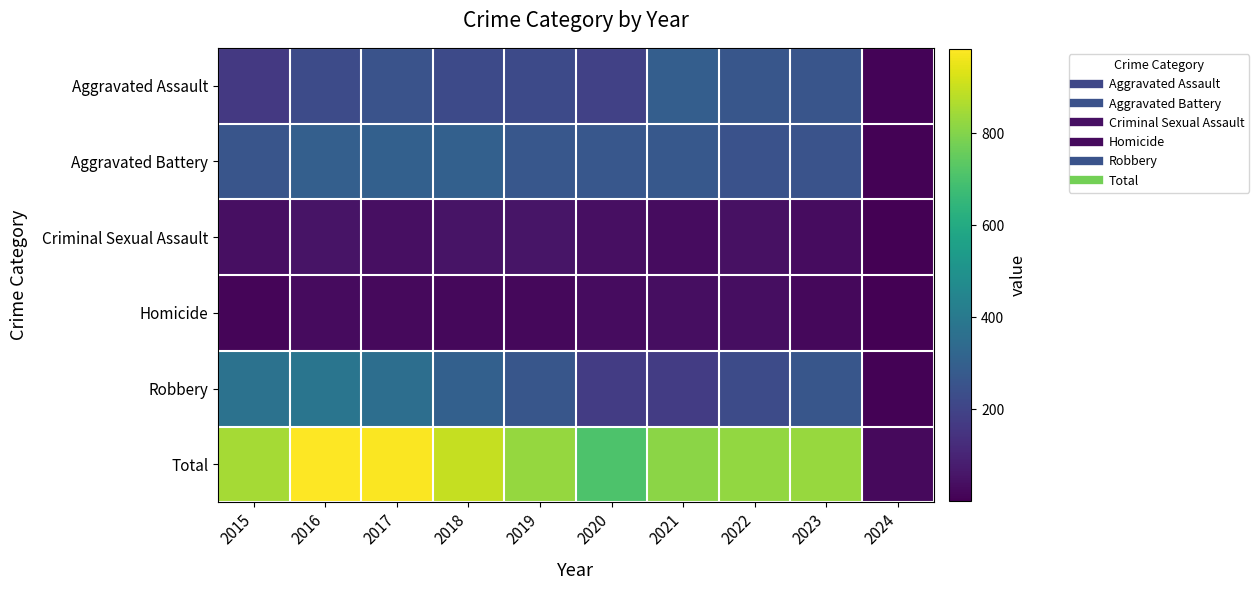

At which category is the sum across all series the highest?

2016